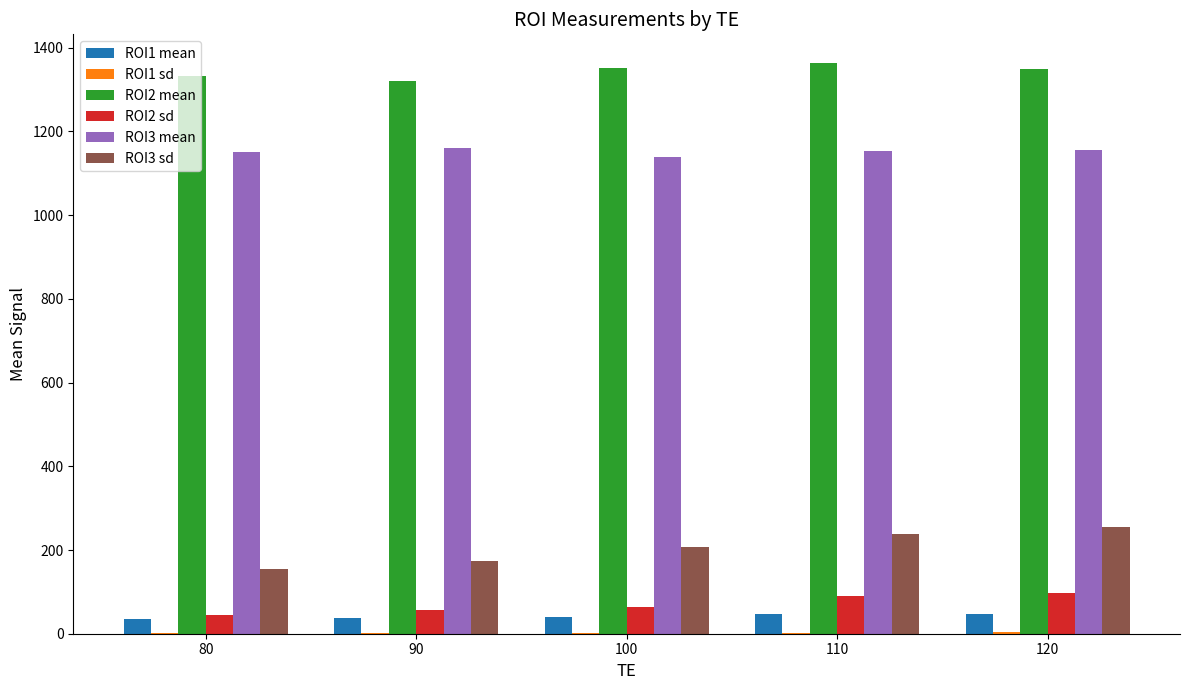

Is the value of ROI2 sd at 90 greater than the value of ROI3 sd at 120?

No